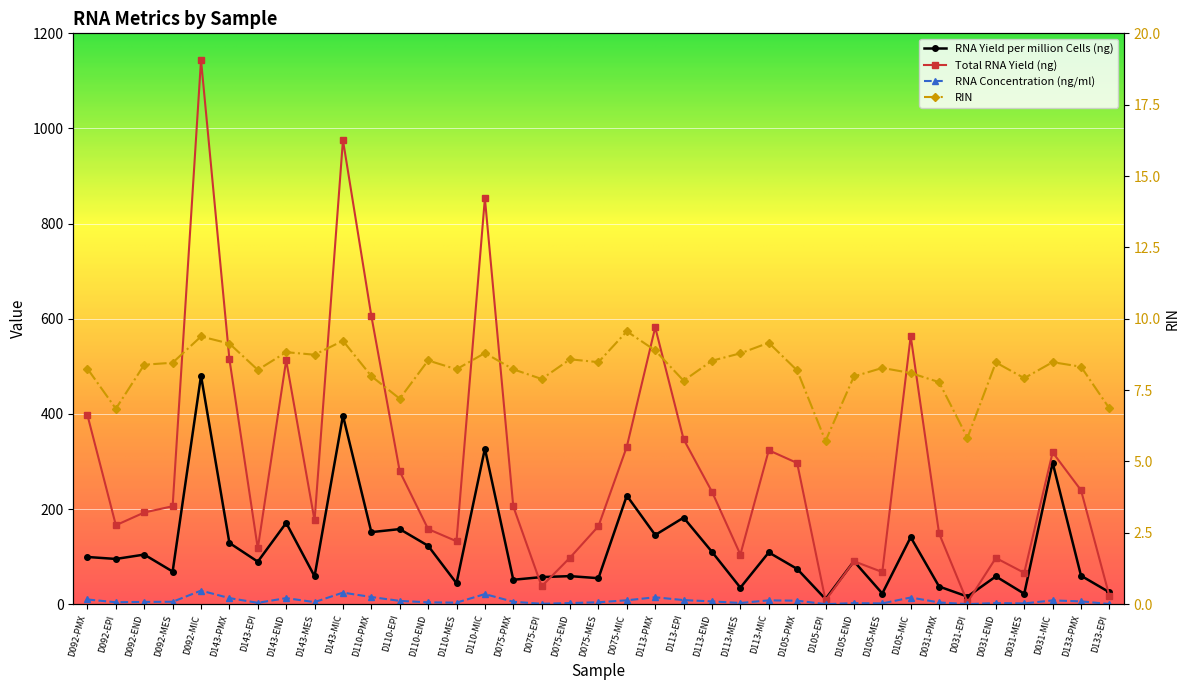

Reading left to right, transcribe all the data shown in this chart.

RNA Yield per million Cells (ng): D092-PMX=99.3	D092-EPI=95.2	D092-END=104.3	D092-MES=68.7	D092-MIC=480.4	D143-PMX=128.8	D143-EPI=89.4	D143-END=170.9	D143-MES=58.7	D143-MIC=396.6	D110-PMX=151.5	D110-EPI=157.9	D110-END=122.8	D110-MES=44.1	D110-MIC=327.1	D075-PMX=51.4	D075-EPI=57.0	D075-END=59.1	D075-MES=54.7	D075-MIC=228.2	D113-PMX=145.5	D113-EPI=182.0	D113-END=110.1	D113-MES=34.8	D113-MIC=108.9	D105-PMX=74.2	D105-EPI=10.8	D105-END=90.4	D105-MES=22.5	D105-MIC=140.9	D031-PMX=37.2	D031-EPI=16.1	D031-END=58.5	D031-MES=22.0	D031-MIC=297.5	D133-PMX=59.9	D133-EPI=25.1
Total RNA Yield (ng): D092-PMX=397.2	D092-EPI=166.0	D092-END=192.8	D092-MES=206.0	D092-MIC=1144.0	D143-PMX=515.2	D143-EPI=117.2	D143-END=512.8	D143-MES=176.0	D143-MIC=975.6	D110-PMX=606.0	D110-EPI=279.2	D110-END=158.0	D110-MES=132.4	D110-MIC=853.2	D075-PMX=205.6	D075-EPI=37.6	D075-END=98.0	D075-MES=164.0	D075-MIC=331.2	D113-PMX=582.0	D113-EPI=346.8	D113-END=236.4	D113-MES=104.4	D113-MIC=323.6	D105-PMX=296.8	D105-EPI=8.0	D105-END=90.4	D105-MES=67.6	D105-MIC=563.6	D031-PMX=148.8	D031-EPI=4.2	D031-END=97.2	D031-MES=66.0	D031-MIC=319.2	D133-PMX=239.6	D133-EPI=17.2
RNA Concentration (ng/ml): D092-PMX=9.9	D092-EPI=4.2	D092-END=4.8	D092-MES=5.2	D092-MIC=28.6	D143-PMX=12.9	D143-EPI=2.9	D143-END=12.8	D143-MES=4.4	D143-MIC=24.4	D110-PMX=15.2	D110-EPI=7.0	D110-END=4.0	D110-MES=3.3	D110-MIC=21.3	D075-PMX=5.1	D075-EPI=0.9	D075-END=2.5	D075-MES=4.1	D075-MIC=8.3	D113-PMX=14.6	D113-EPI=8.7	D113-END=5.9	D113-MES=2.6	D113-MIC=8.1	D105-PMX=7.4	D105-EPI=0.2	D105-END=2.3	D105-MES=1.7	D105-MIC=14.1	D031-PMX=3.7	D031-EPI=0.2	D031-END=2.4	D031-MES=1.6	D031-MIC=8.0	D133-PMX=6.0	D133-EPI=0.4
RIN: D092-PMX=8.2	D092-EPI=6.8	D092-END=8.4	D092-MES=8.5	D092-MIC=9.4	D143-PMX=9.1	D143-EPI=8.2	D143-END=8.8	D143-MES=8.7	D143-MIC=9.2	D110-PMX=8.0	D110-EPI=7.2	D110-END=8.5	D110-MES=8.2	D110-MIC=8.8	D075-PMX=8.2	D075-EPI=7.9	D075-END=8.6	D075-MES=8.5	D075-MIC=9.6	D113-PMX=8.9	D113-EPI=7.8	D113-END=8.5	D113-MES=8.8	D113-MIC=9.2	D105-PMX=8.2	D105-EPI=5.7	D105-END=8.0	D105-MES=8.3	D105-MIC=8.1	D031-PMX=7.8	D031-EPI=5.8	D031-END=8.5	D031-MES=7.9	D031-MIC=8.5	D133-PMX=8.3	D133-EPI=6.9